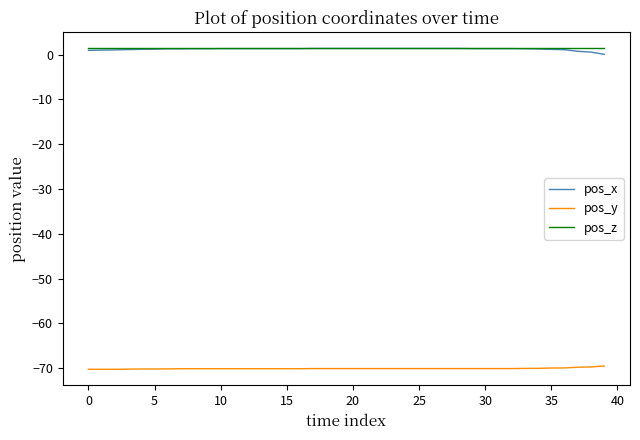

What is the minimum value shown in the chart?

-70.2